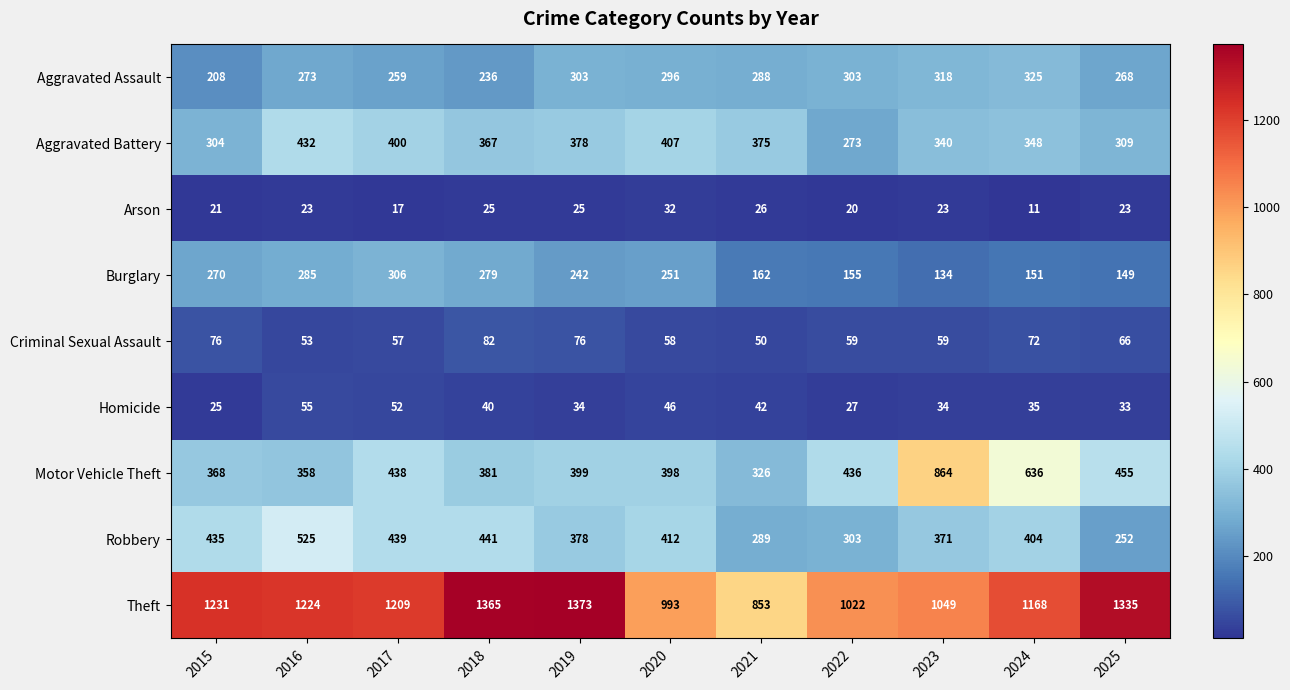

Which series has the largest range (max minus min)?

Motor Vehicle Theft